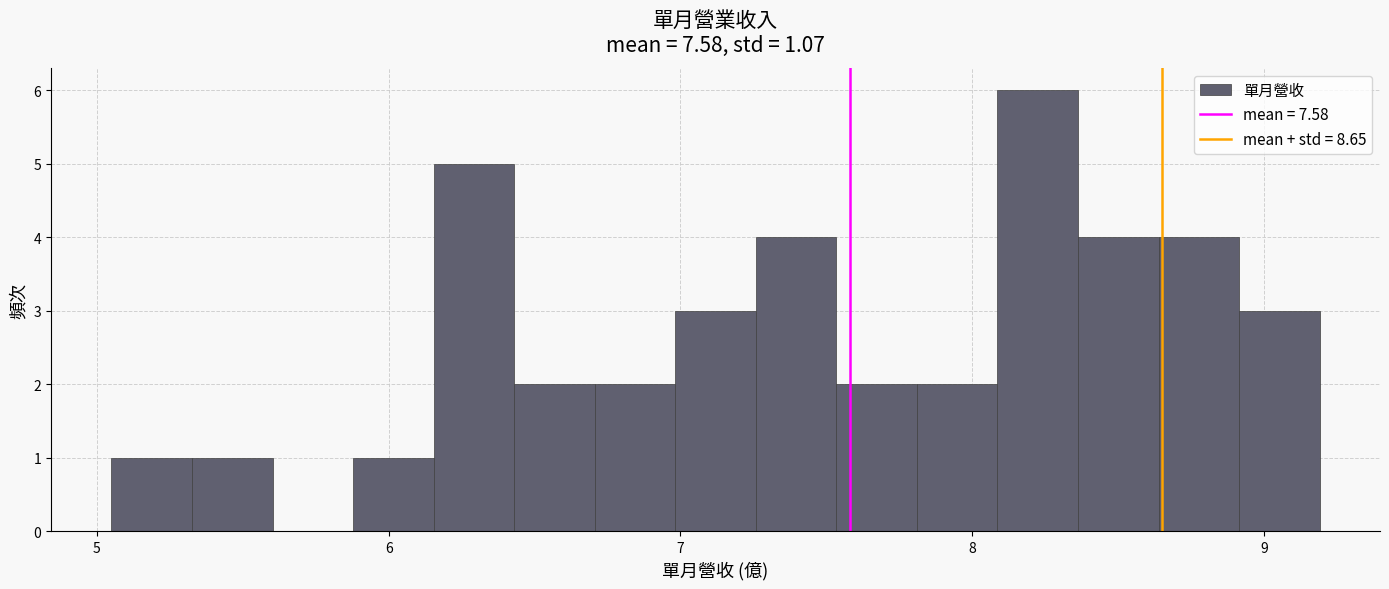

Around what value on the x-axis is the tallest bar? Give the approximate position of its centre, as read against the axis.

8.2